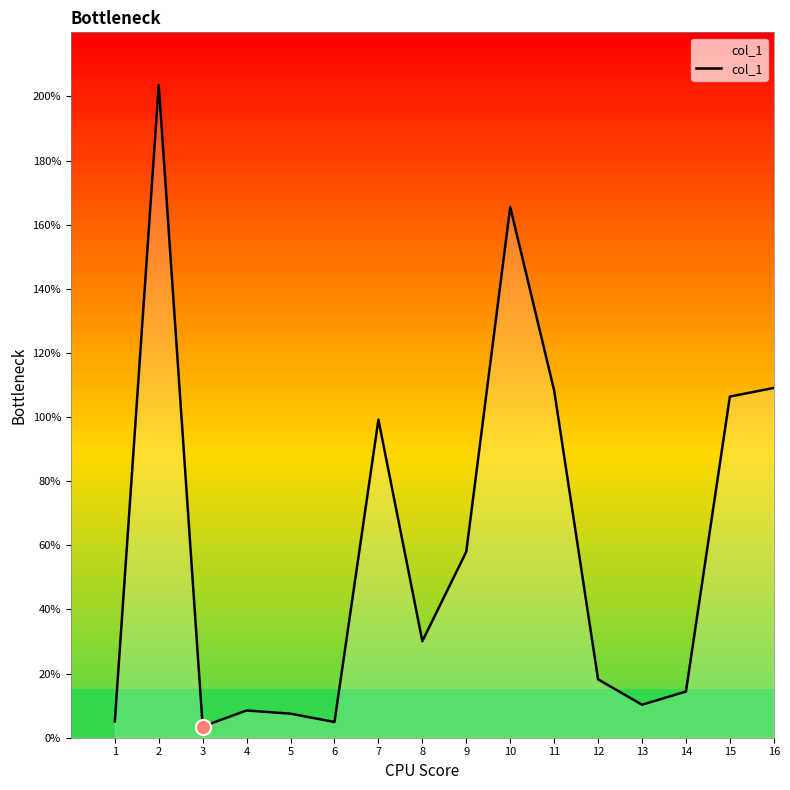

Between 15 and 8, which is larger?

15